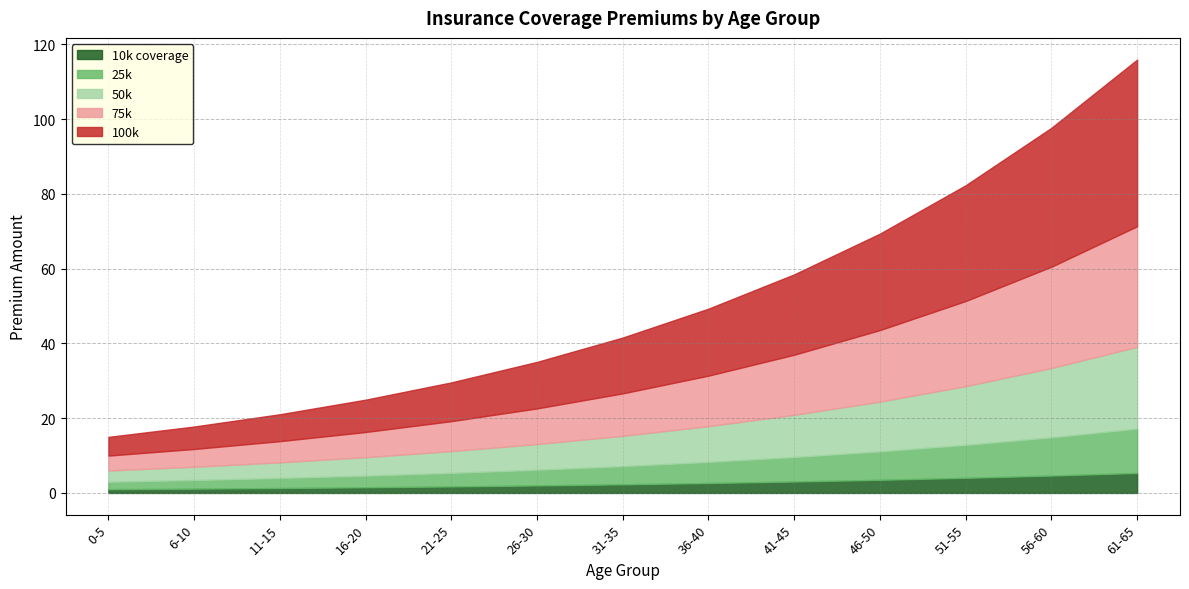

How many lines are shown in the chart?

5